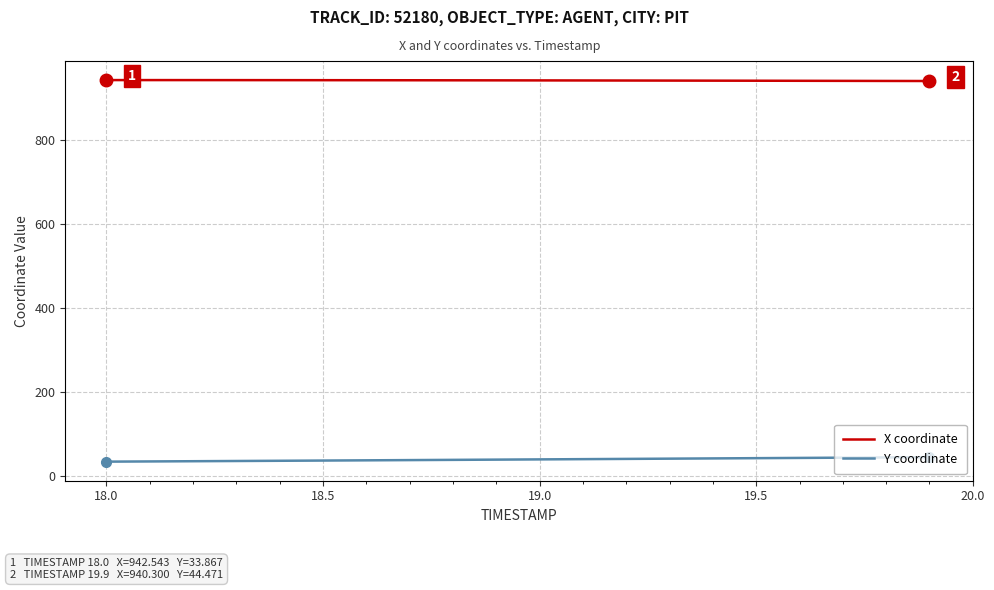

Which series has the largest total across all categories?

X coordinate